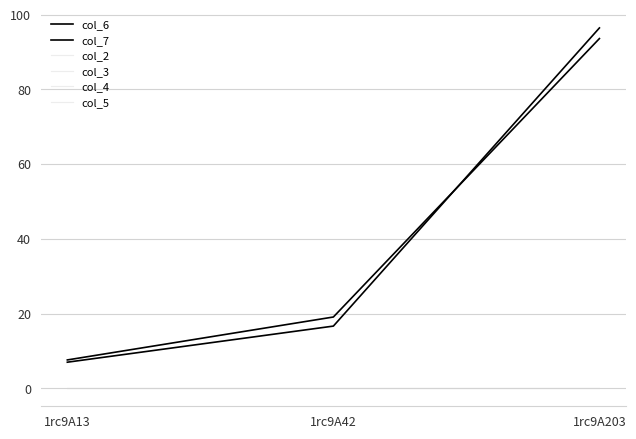

Rank the categories by col_6 value from highest to lowest.

1rc9A203, 1rc9A42, 1rc9A13